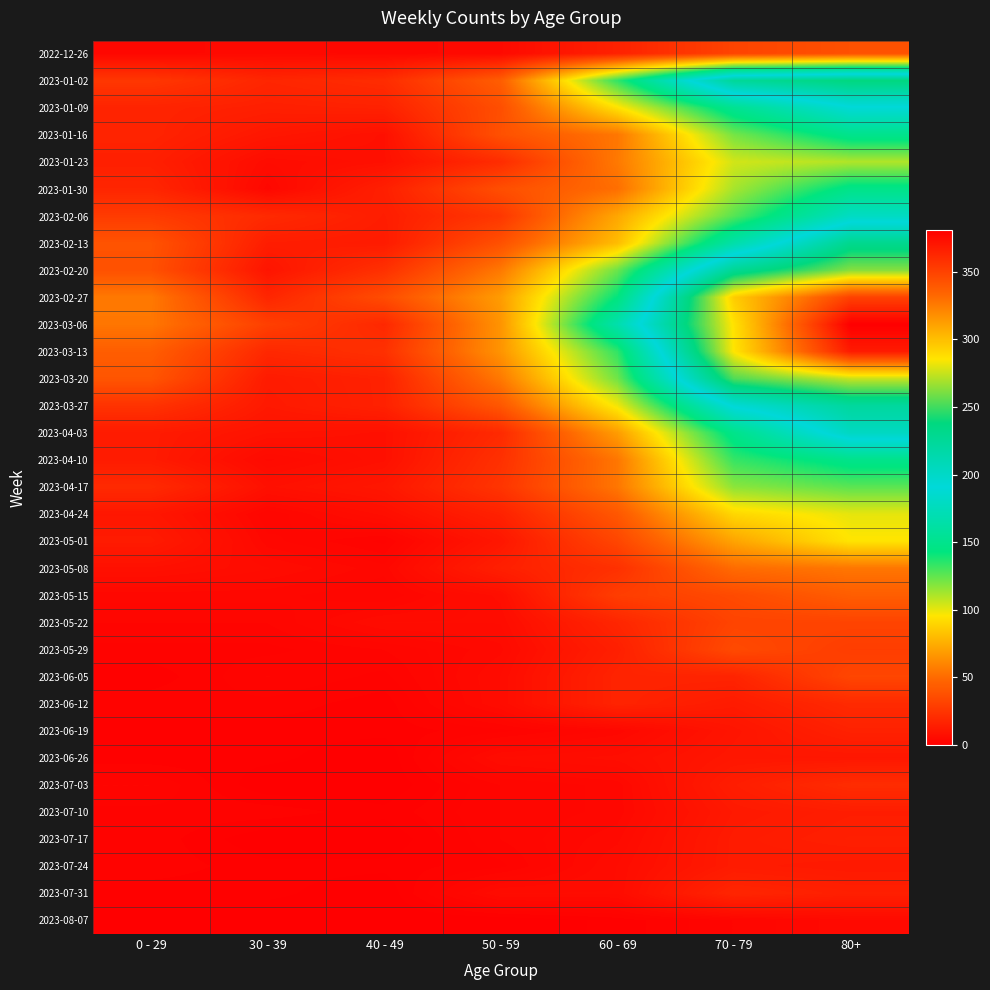

Between 80+ and 40 - 49, which is larger?

80+